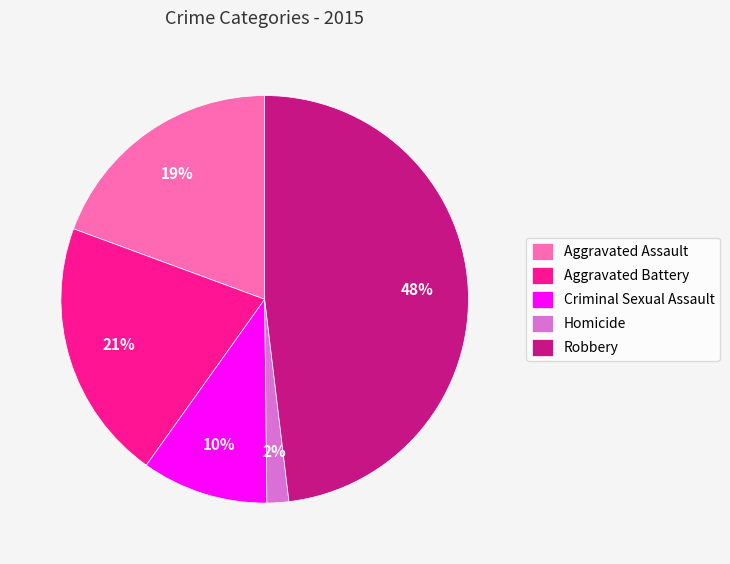

What percentage is the Criminal Sexual Assault slice, to the nearest percent?

10%